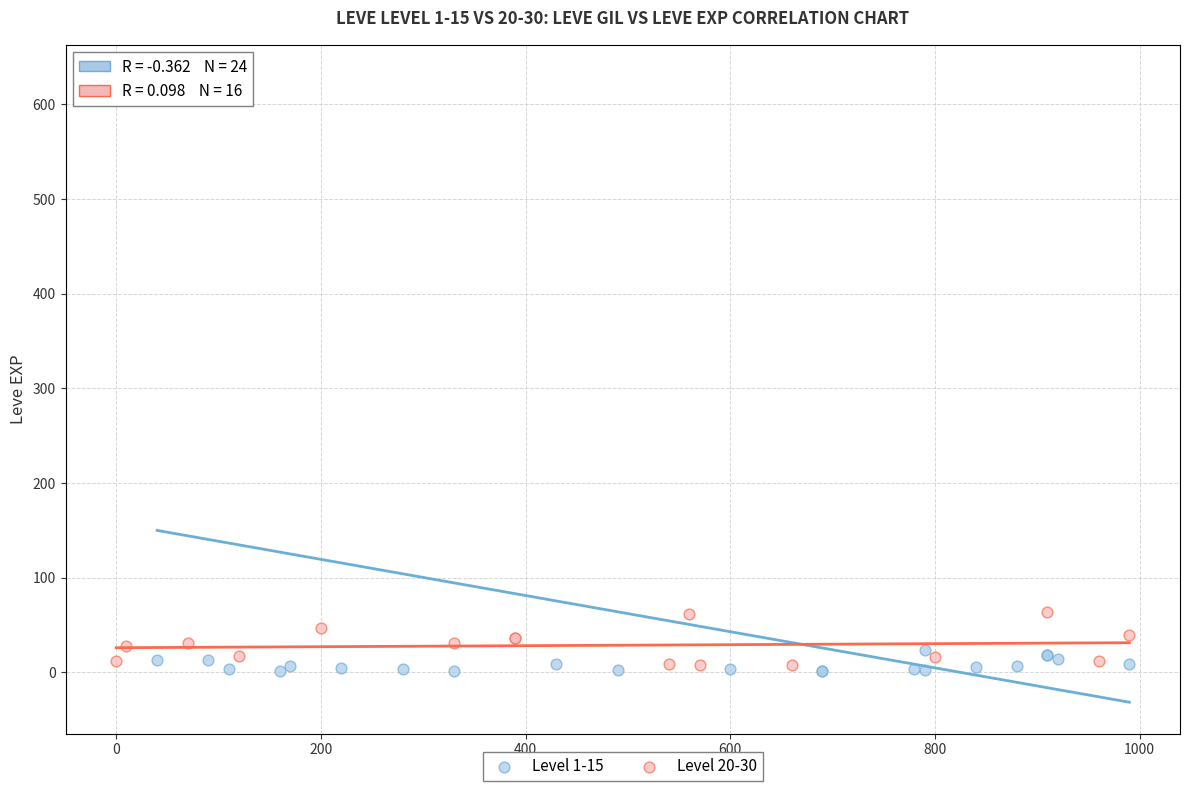

Which series contains the lowest Y value?

Level 1-15